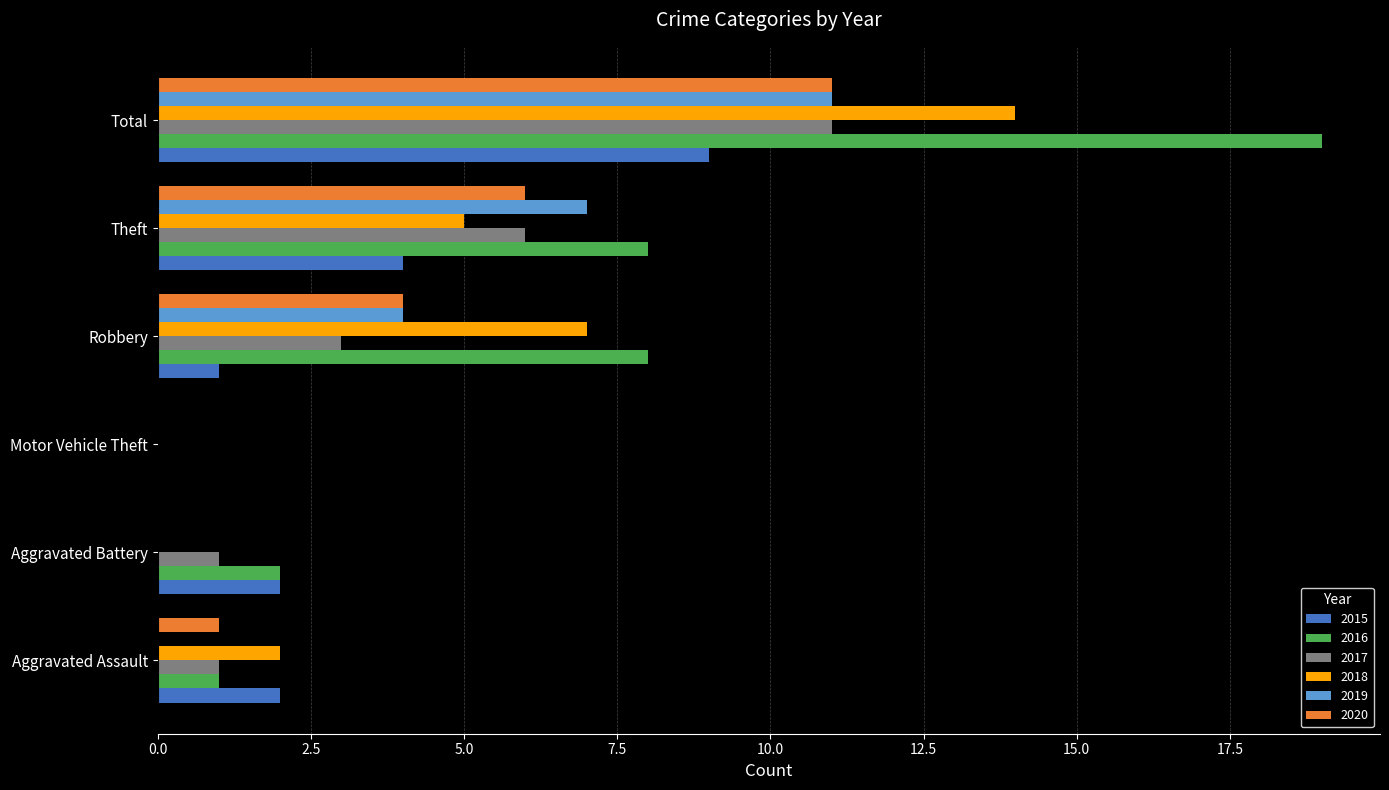

True or false: 2019 has a value of 0 at Motor Vehicle Theft.

True